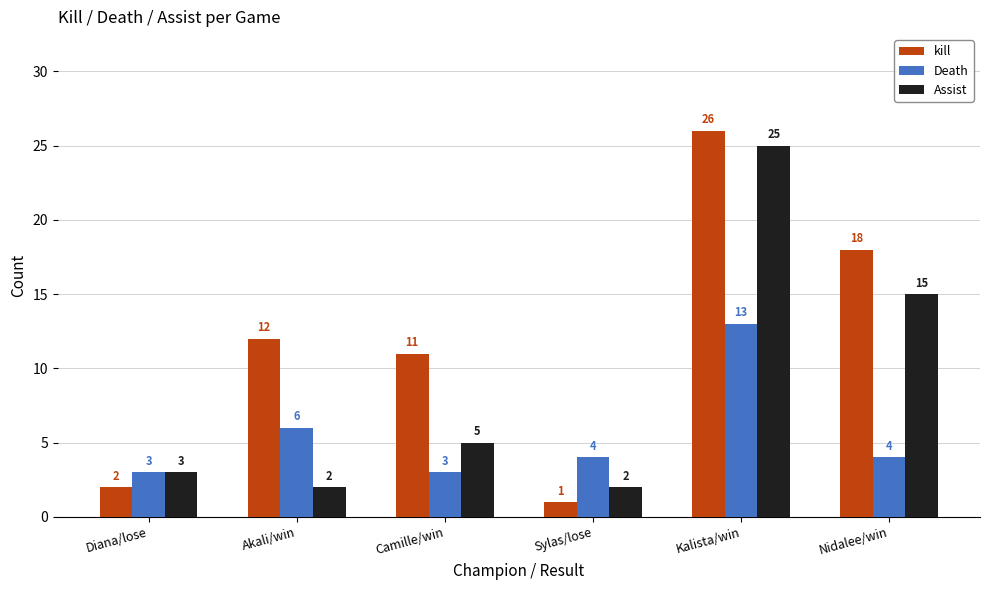

At how many categories does at least one series exceed 10?

4